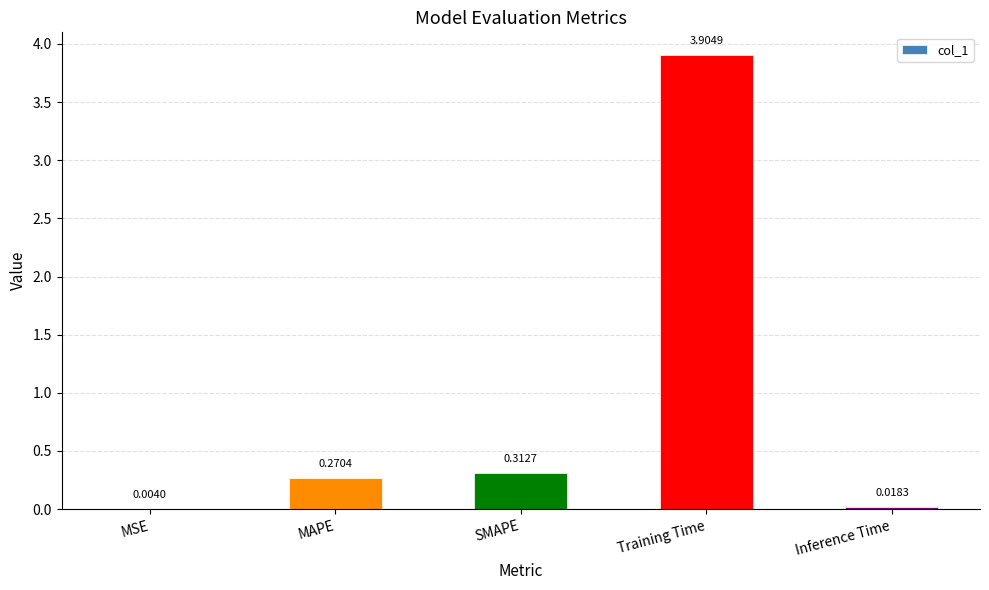

Between SMAPE and Training Time, which is larger?

Training Time